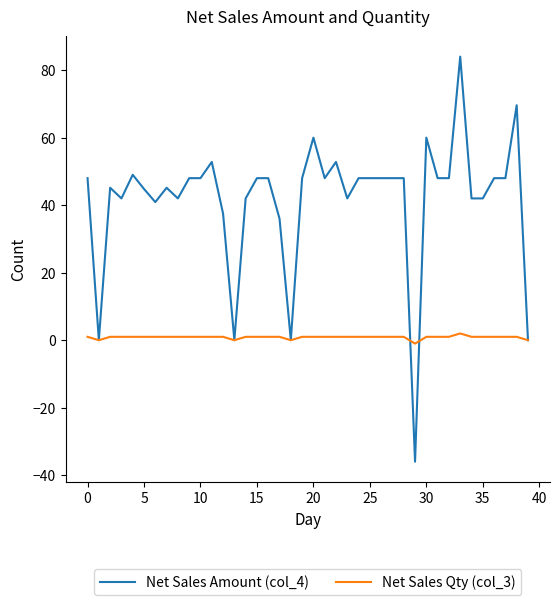

Is this an area chart (filled region under the line)?

No